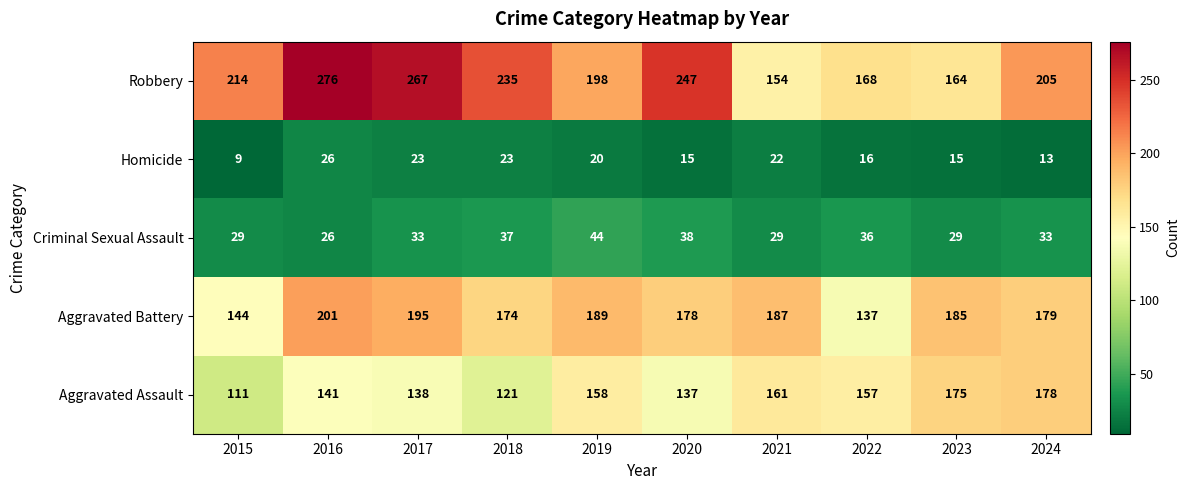

Which label corresponds to the largest value in the chart?

2016